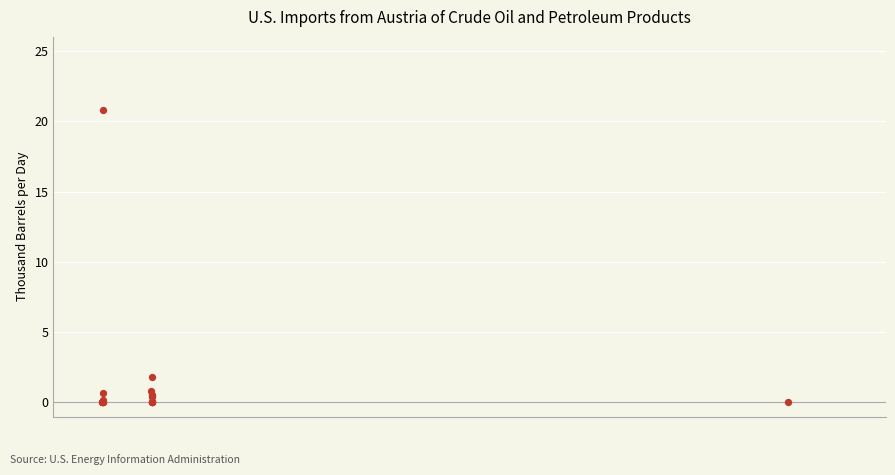

What Y value in the scatter plot is closest to 10?

1.8